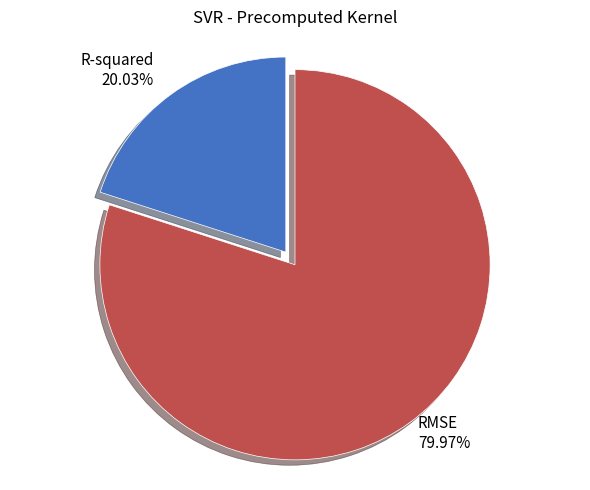

How many segments does this pie chart have?

2